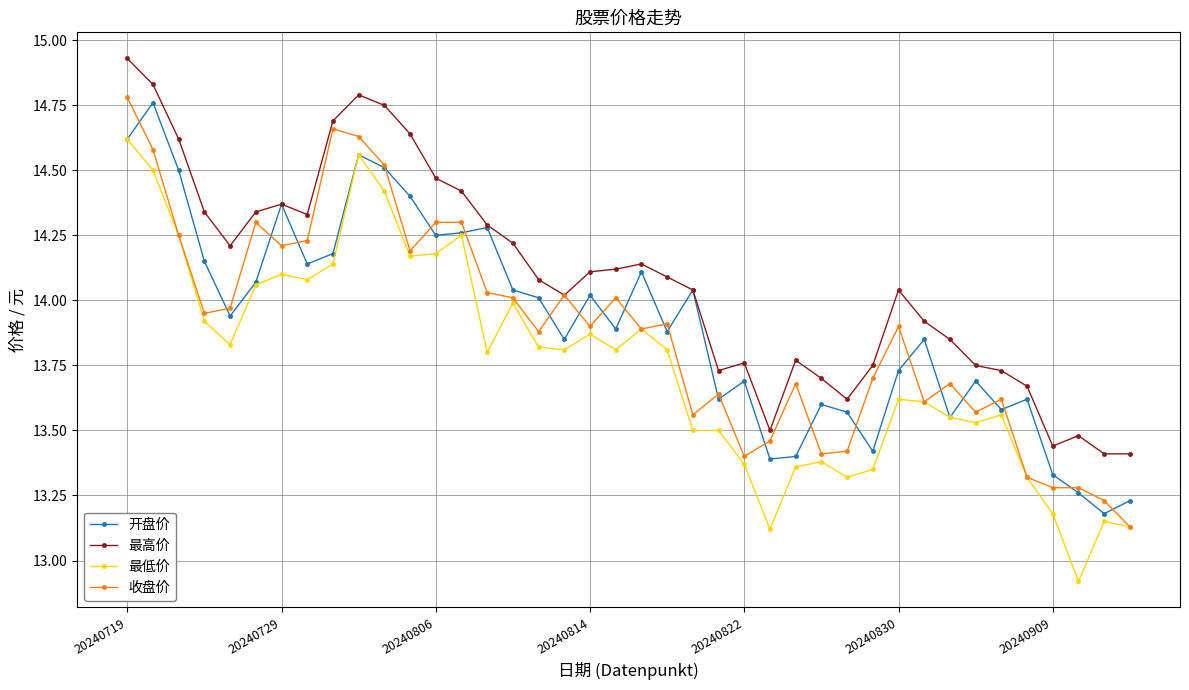

Which series has the largest total across all categories?

最高价